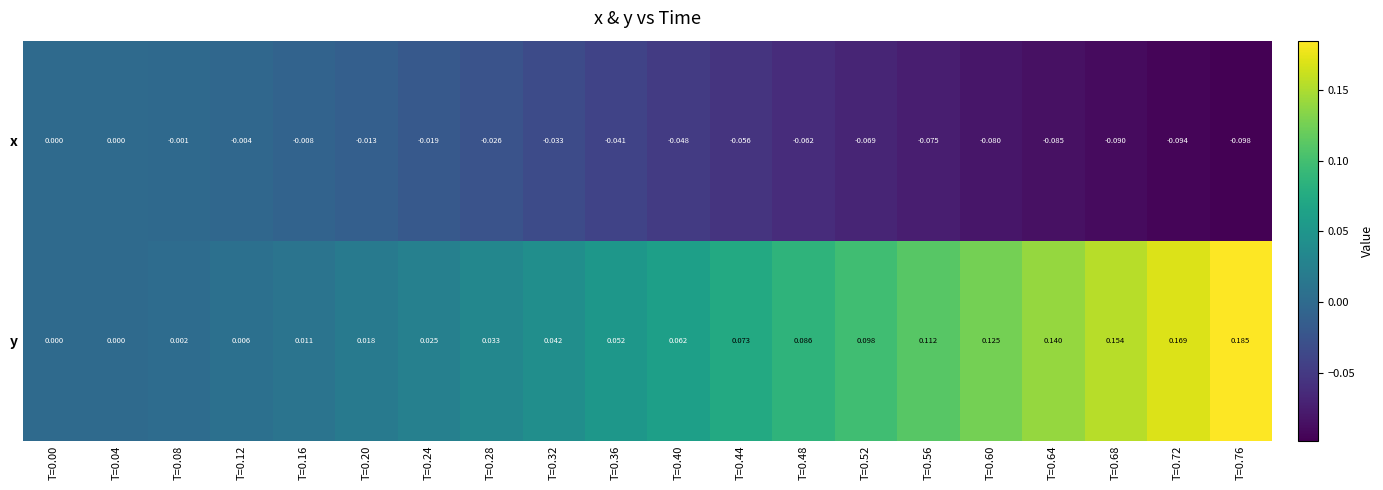

Which series changed the most between T=0.24 and T=0.56?

y